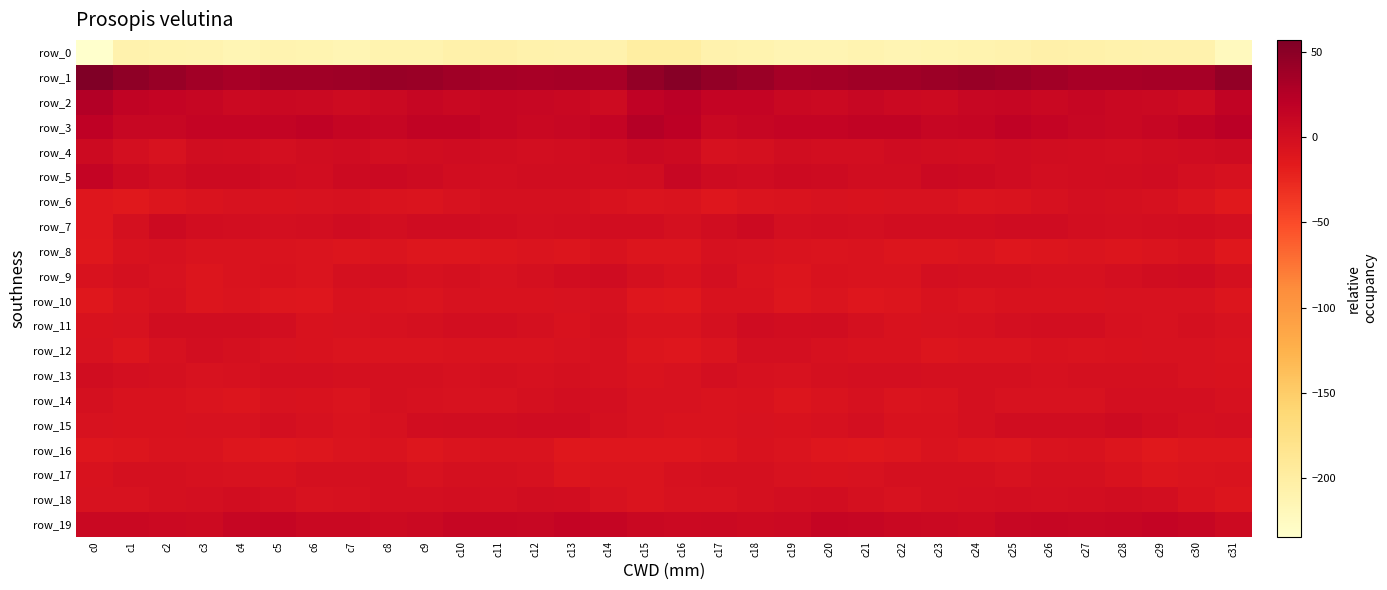

What is the average value of the row_2 series?

10.3